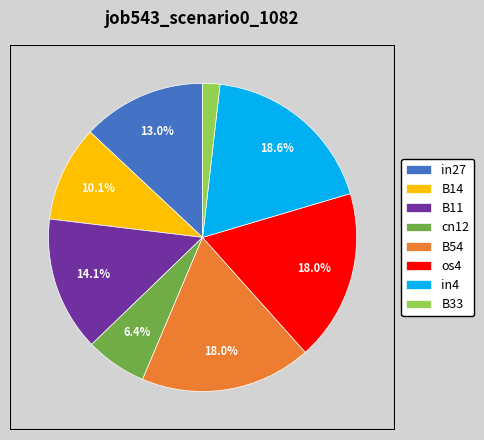

Which has a higher value, B33 or B14?

B14